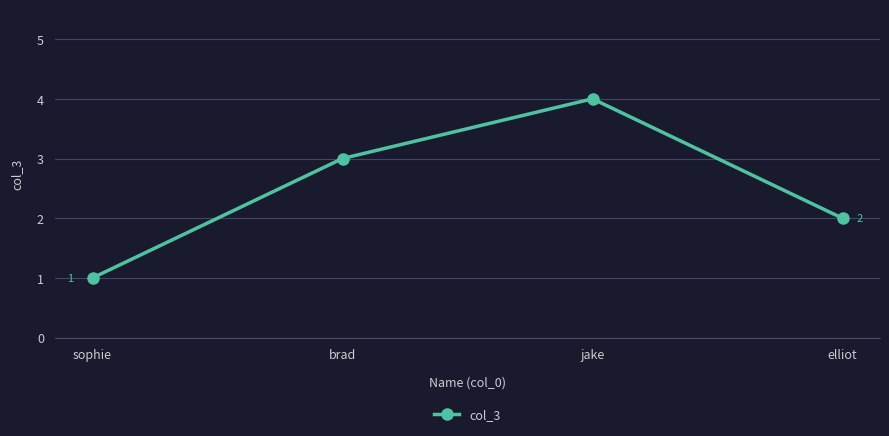

What is the minimum value shown in the chart?

1